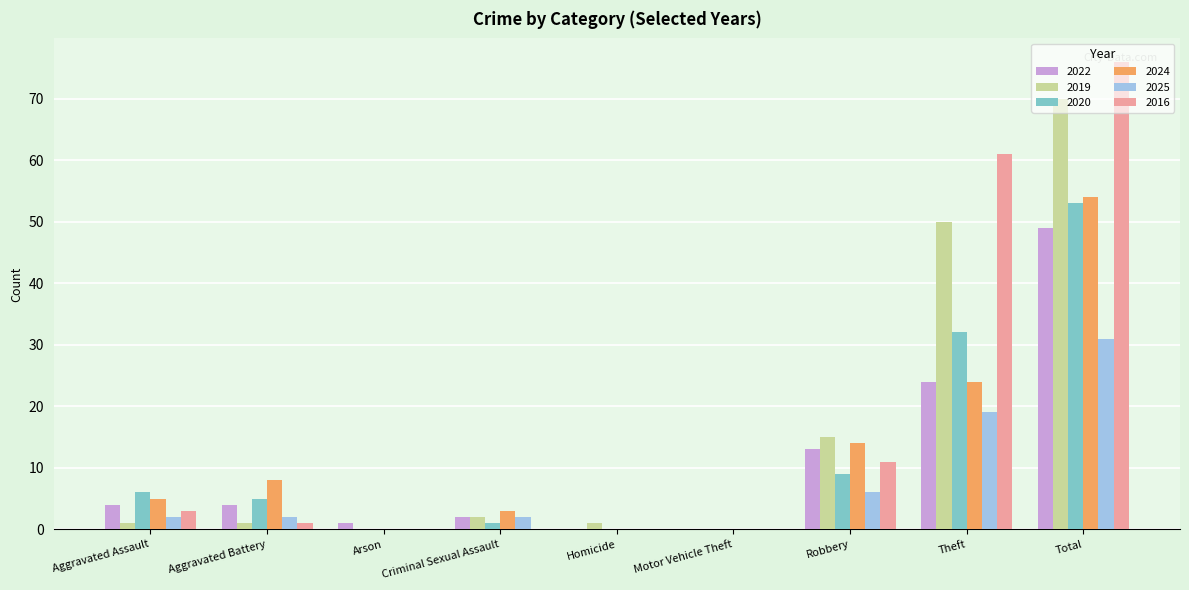

True or false: 2019 has a value of 0 at Motor Vehicle Theft.

True